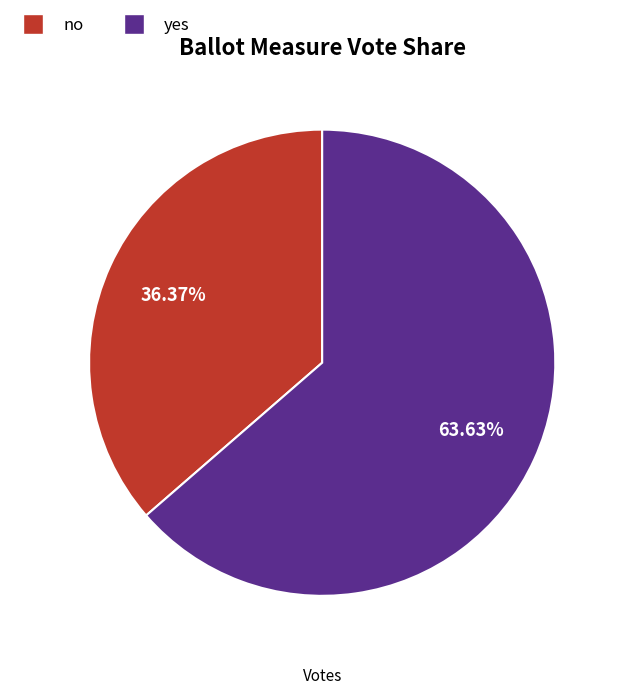

Which slice is the smallest?

no